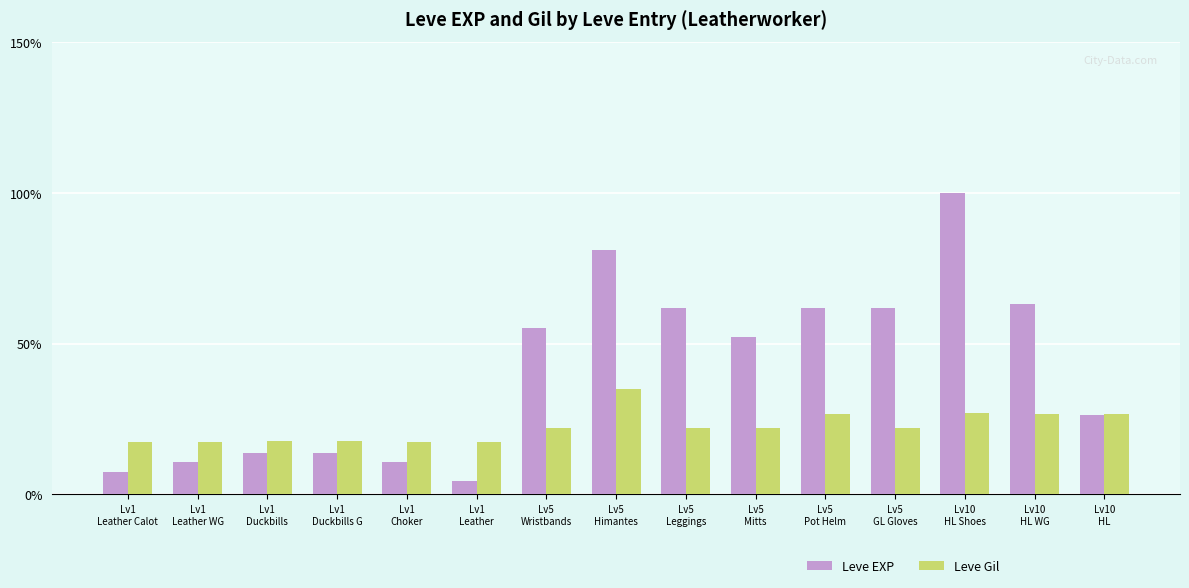

What is the difference between the second highest and second lowest values in the Leve Gil series?

9.4